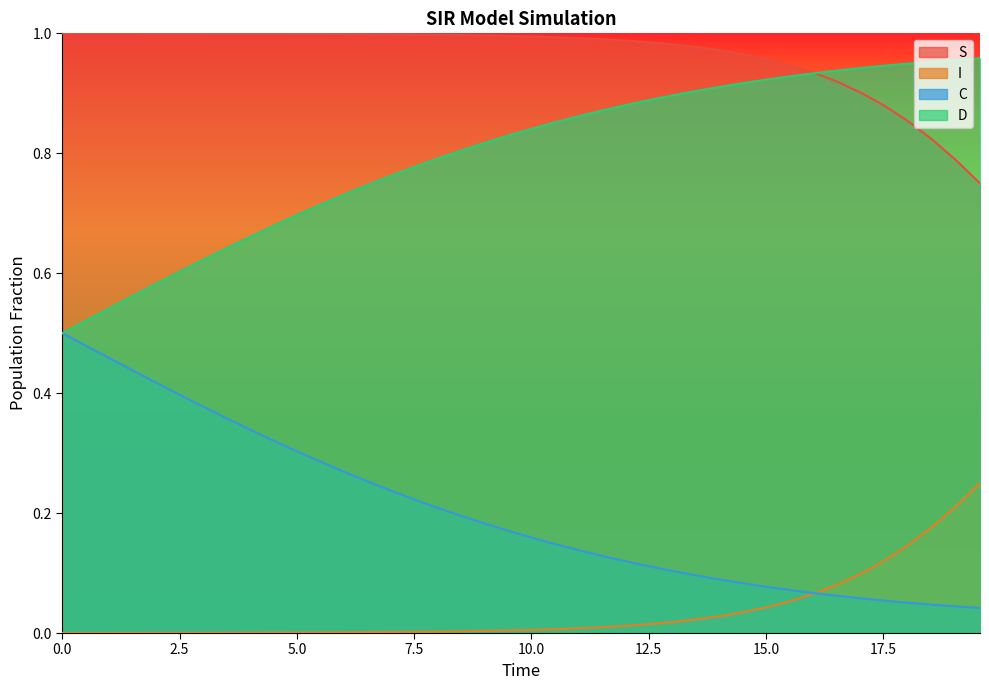

List the series in order of their overall mean, highest first.

S, D, C, I